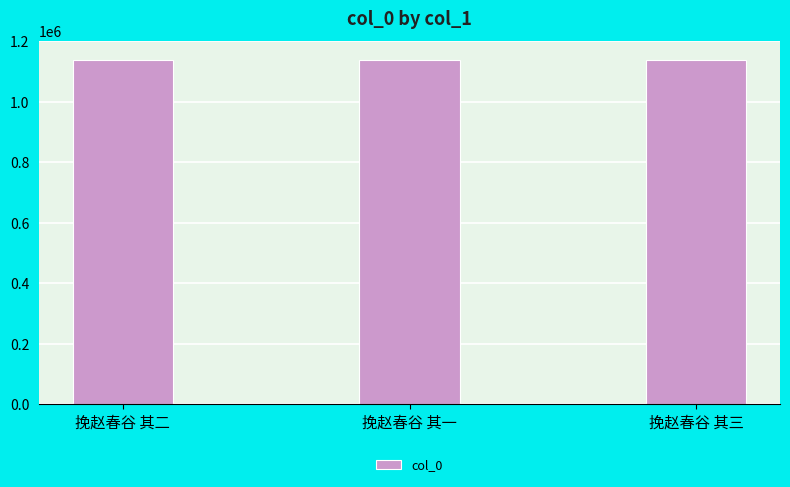

How many bars are there in total?

3